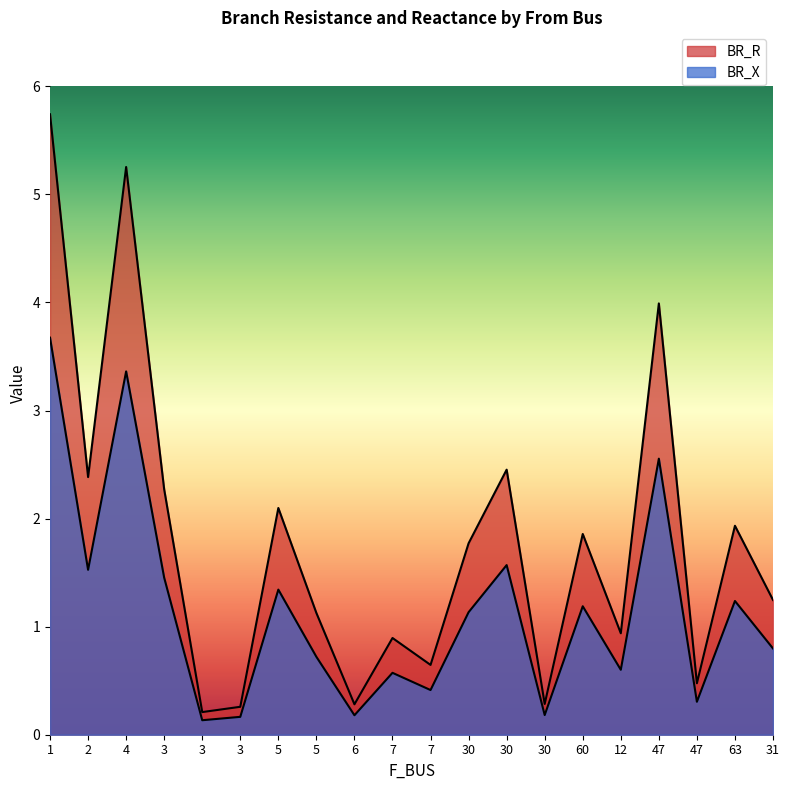

True or false: BR_R and BR_X cross at least once.

False